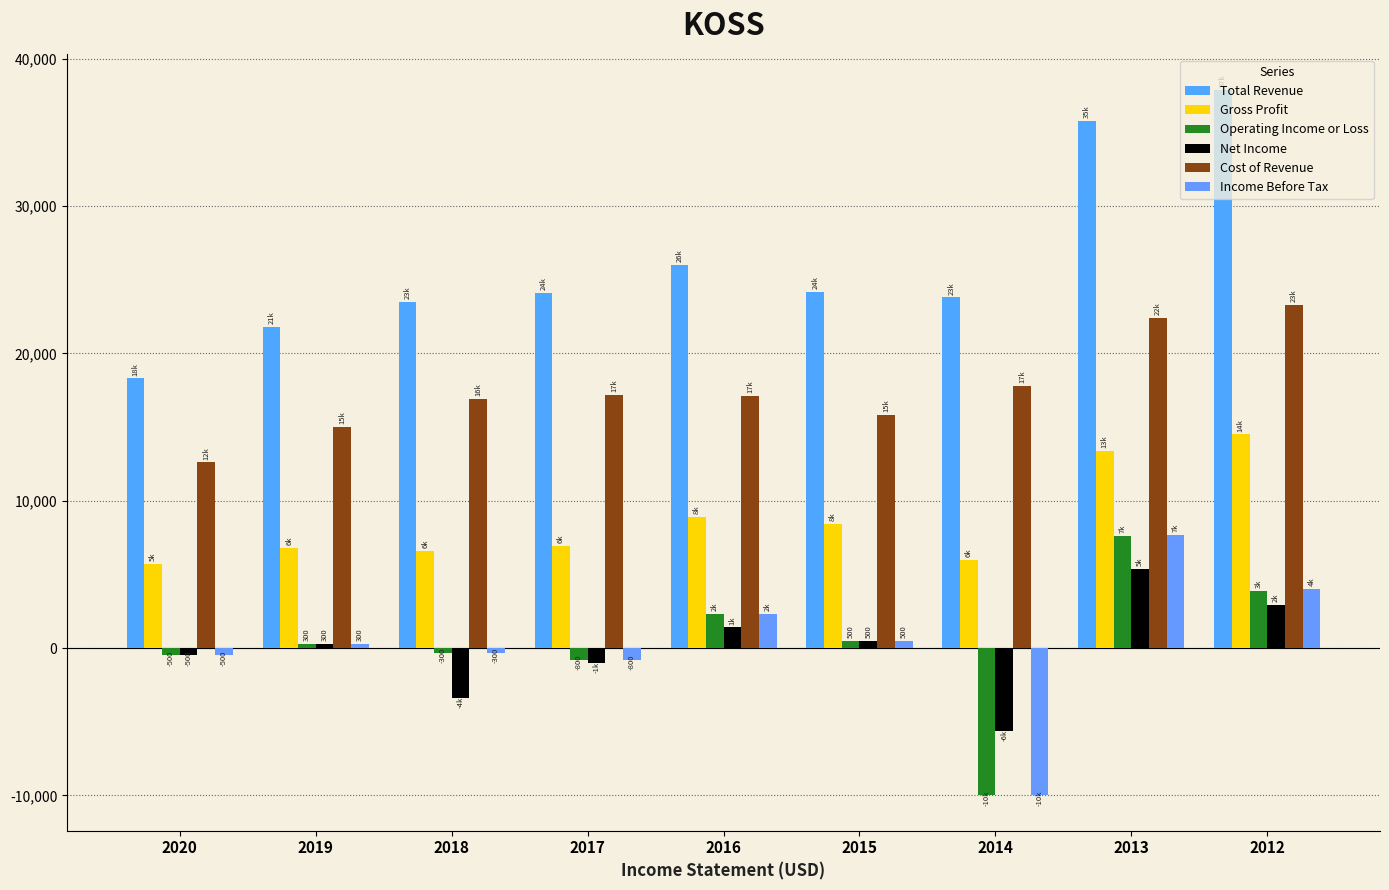

What is the value of the Income Before Tax bar at the 7th from the left?

-10000